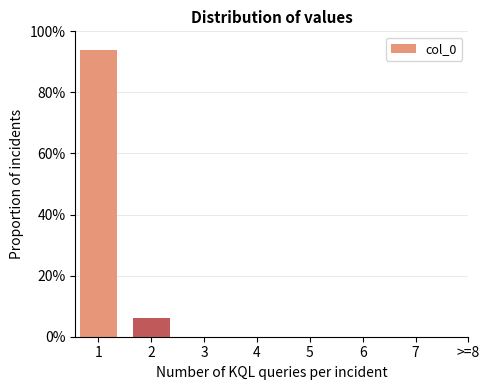

The value at 1 is 93.8. True or false?

True